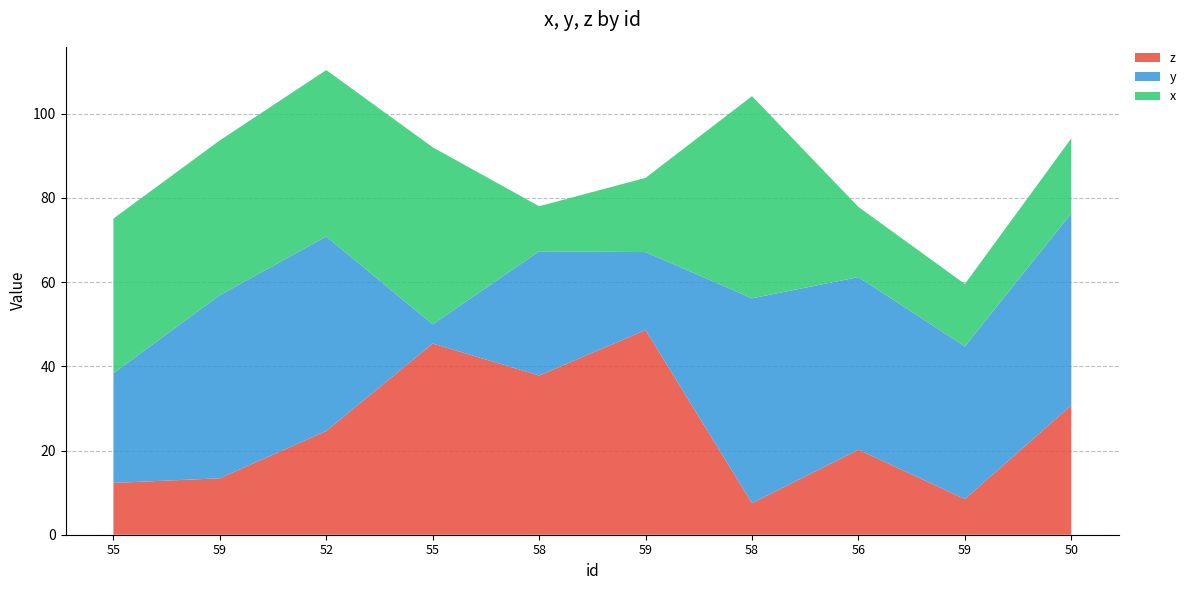

Reading left to right, extract all data points from this chart.

x: 36.7	36.8	39.5	42.1	10.7	17.6	48.0	16.7	14.8	17.8
y: 26.1	43.5	46.2	4.5	29.5	18.5	48.6	41.0	36.2	45.6
z: 12.3	13.4	24.6	45.4	37.8	48.6	7.5	20.2	8.5	30.7